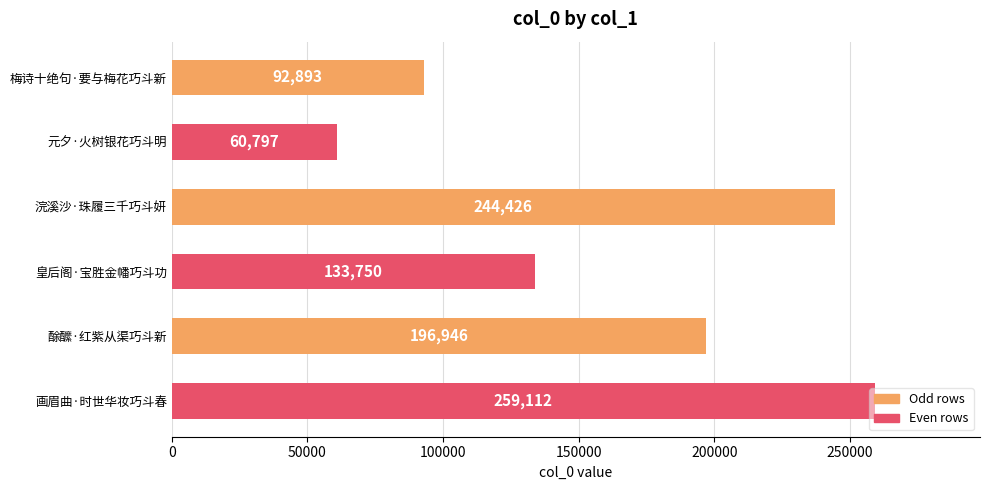

True or false: the data shows 196946 at 酴醿·红紫从渠巧斗新.

True